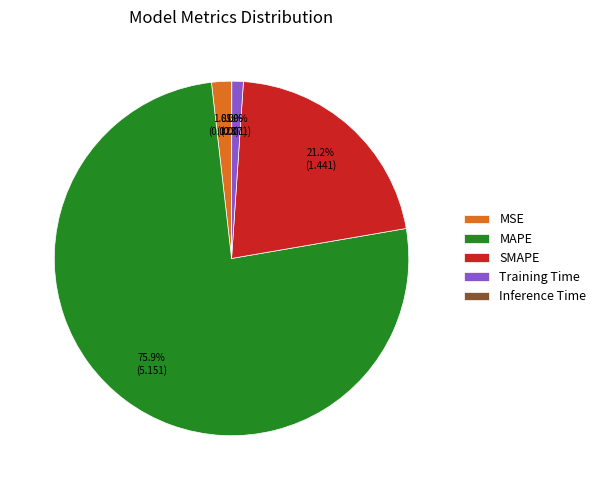

To the nearest percent, what percentage of the pie is MSE?

2%